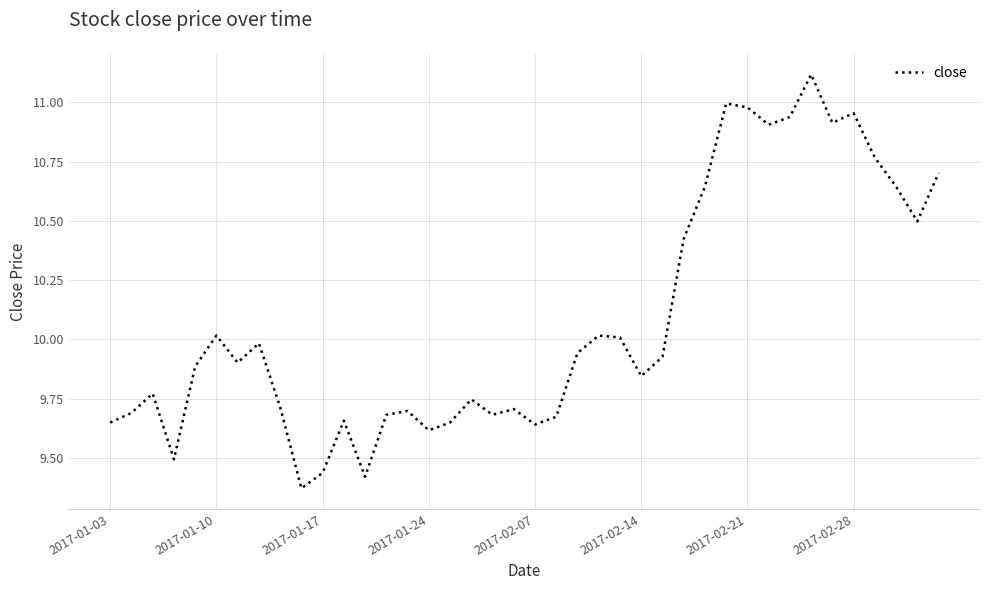

What is the greatest value displayed?

11.1